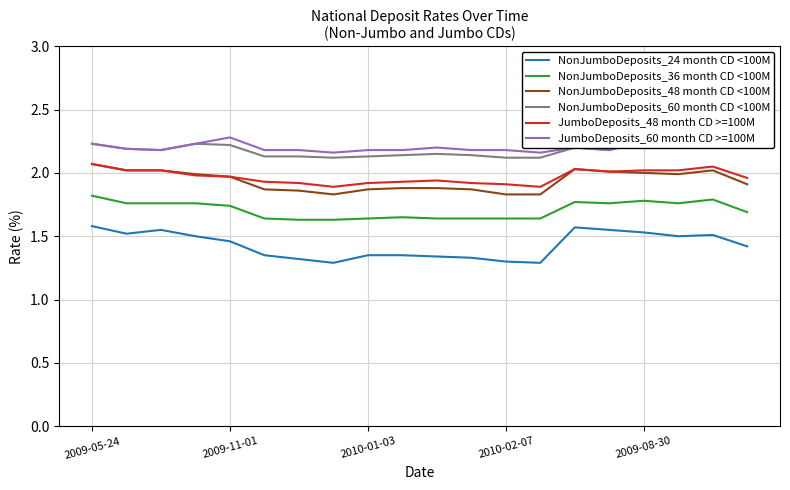

What is the minimum value for NonJumboDeposits_24 month CD <100M?

1.3